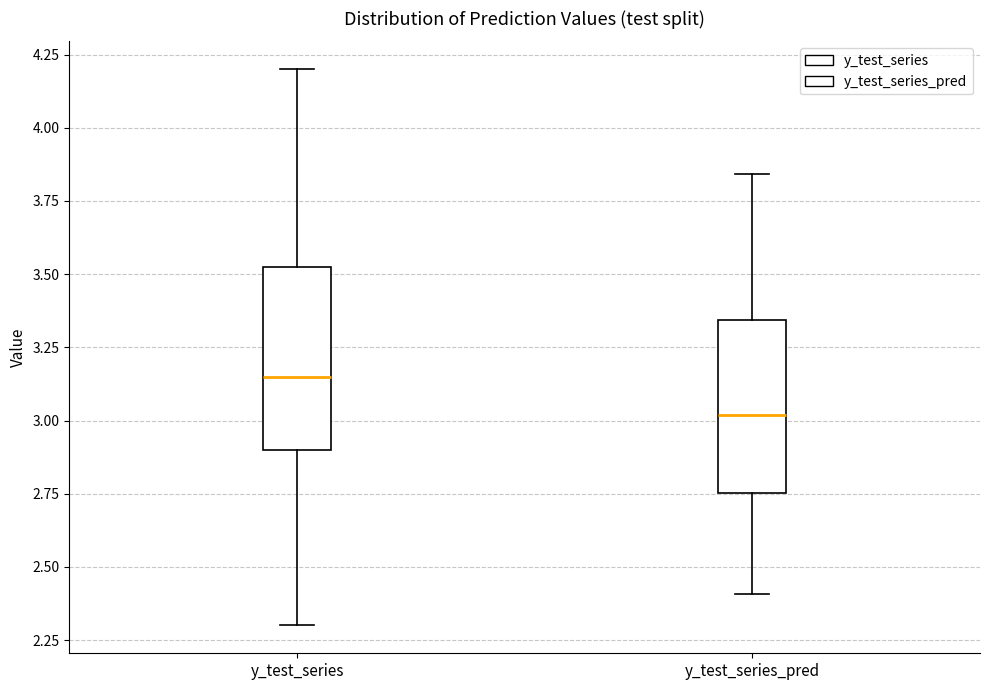

Reading left to right, read every box against the y-axis: the position of its median line, the range the box covers, and the ends of its whiskers. The values are not printed on the chart, so give them approximately, as read against the axis.

y_test_series: median 3.15, box 2.90 to 3.55, whiskers 2.30 to 4.20
y_test_series_pred: median 3.00, box 2.75 to 3.35, whiskers 2.40 to 3.85